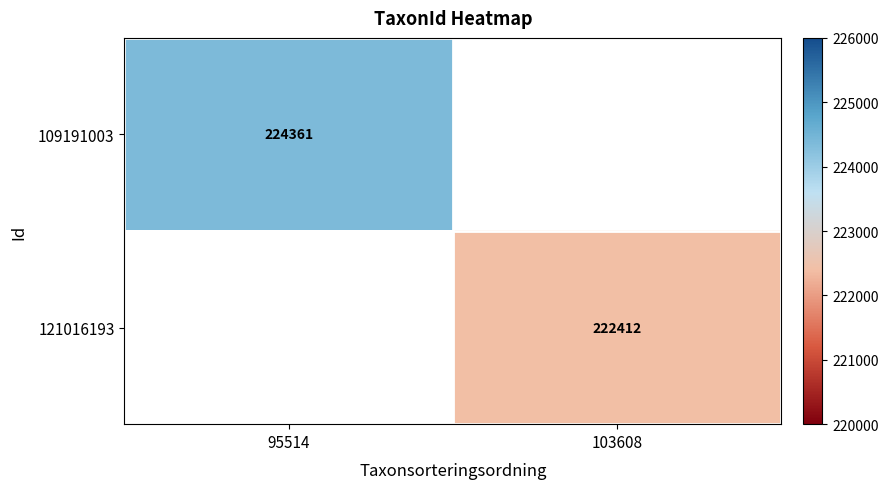

Is the value of 109191003 at 95514 greater than the value of 121016193 at 103608?

Yes